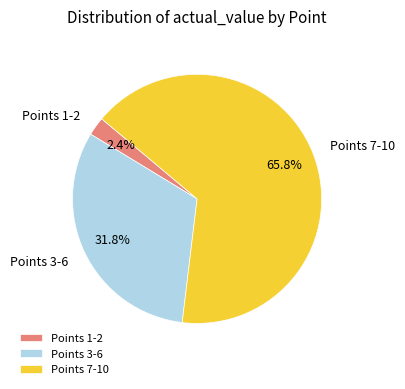

Count the number of slices in the pie.

3